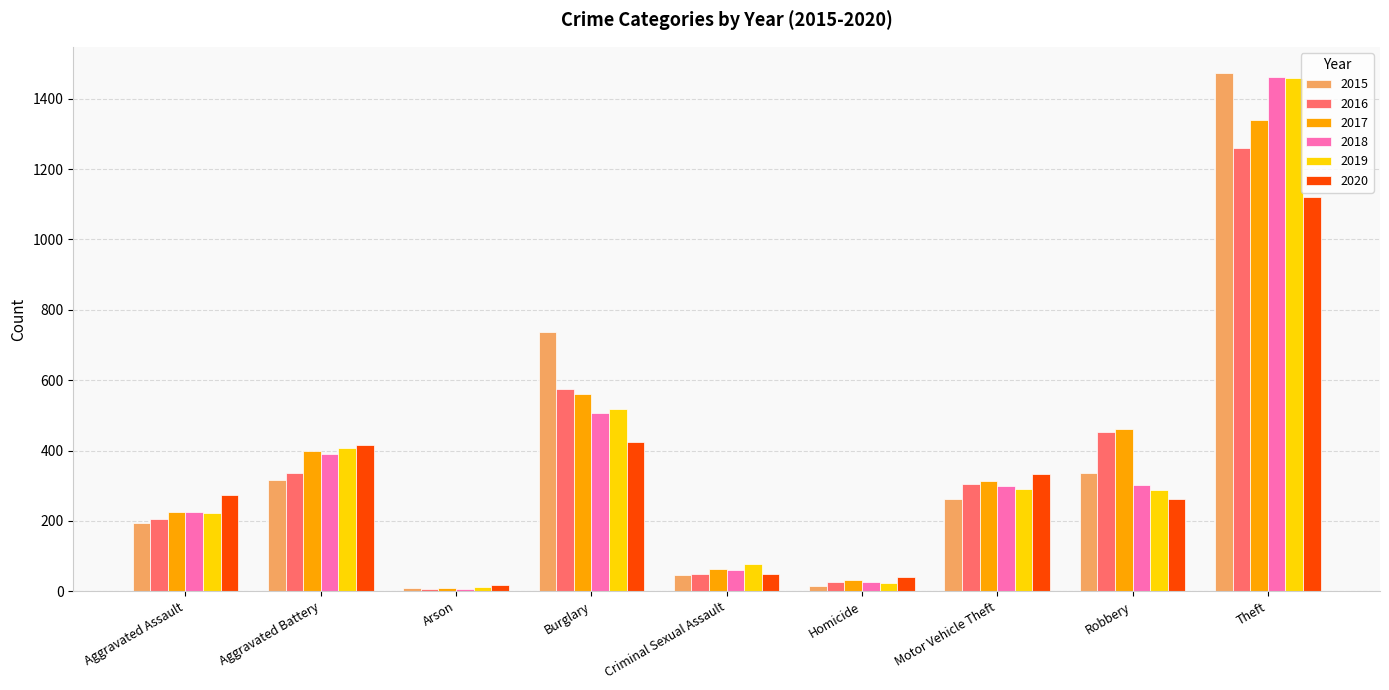

At which category is the sum across all series the highest?

Theft